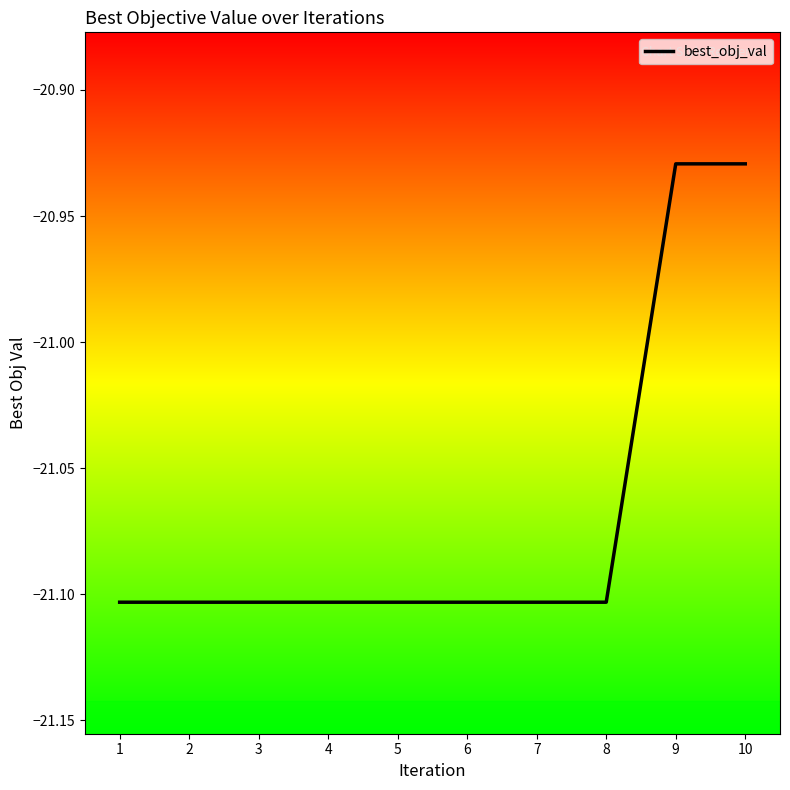

The value at 7 is -6.3. True or false?

False